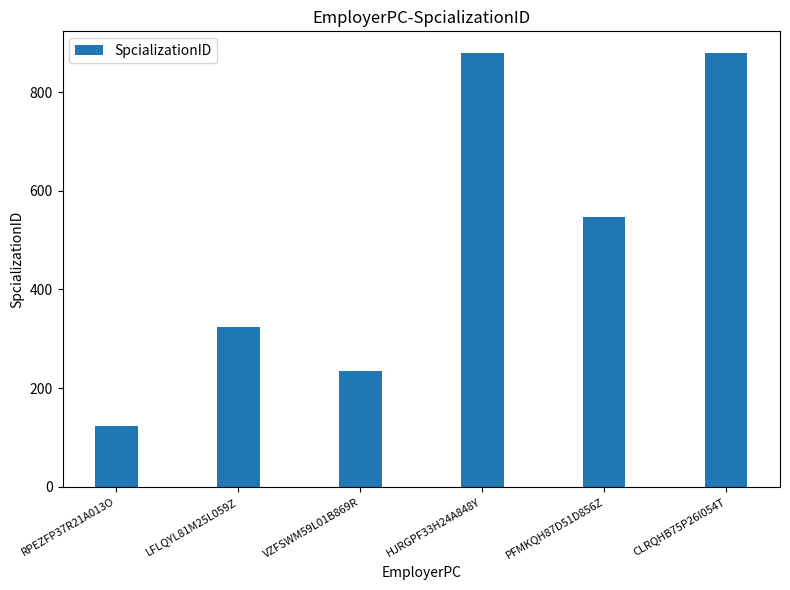

What is the difference between the maximum and minimum values?

756